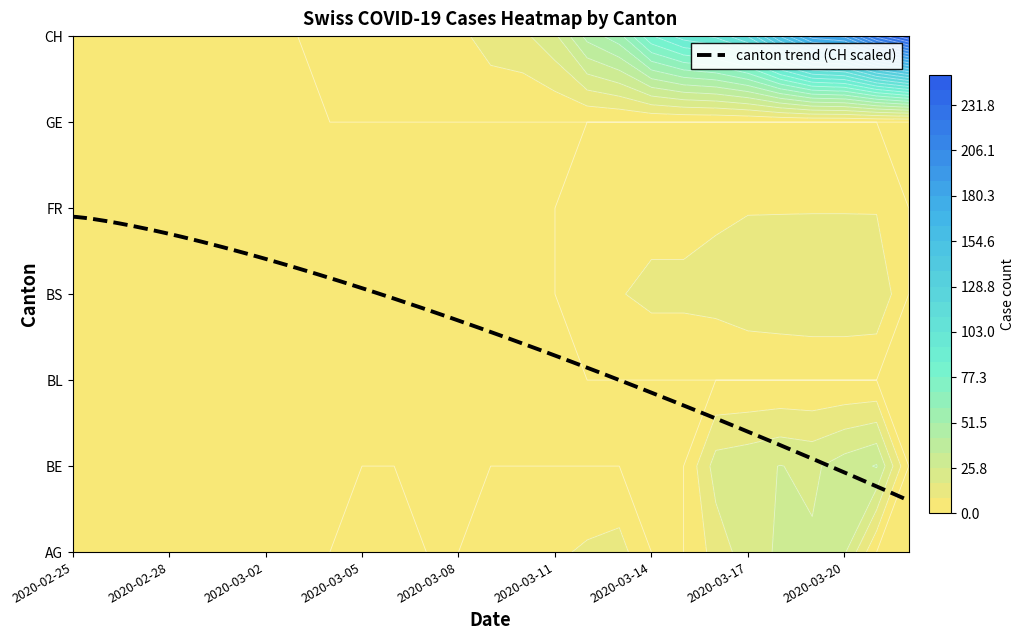

Is it true that BE equals 0 at 2020-02-27?

True